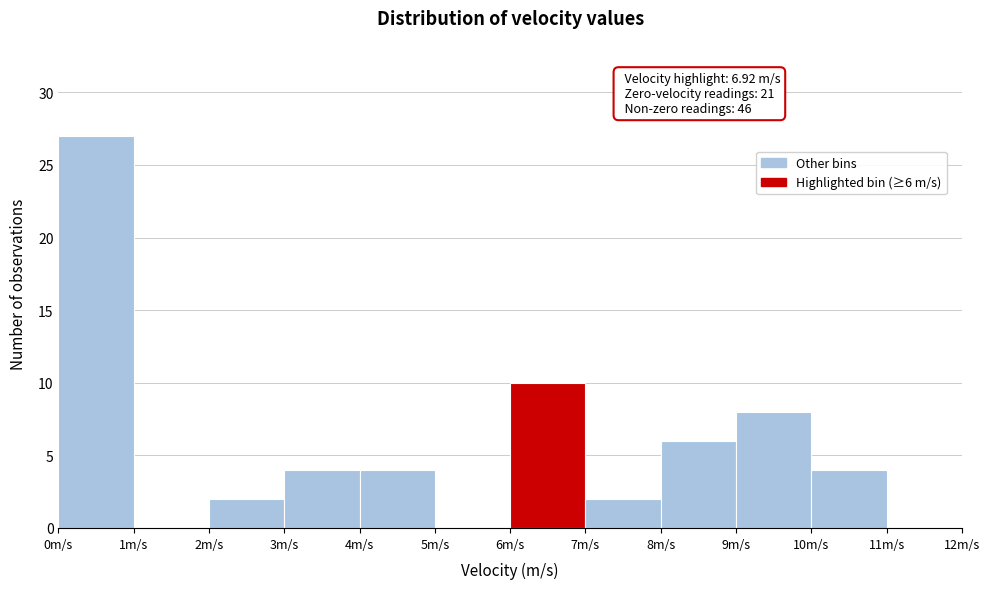

Which range on the x-axis has the tallest bar?

0 to 1